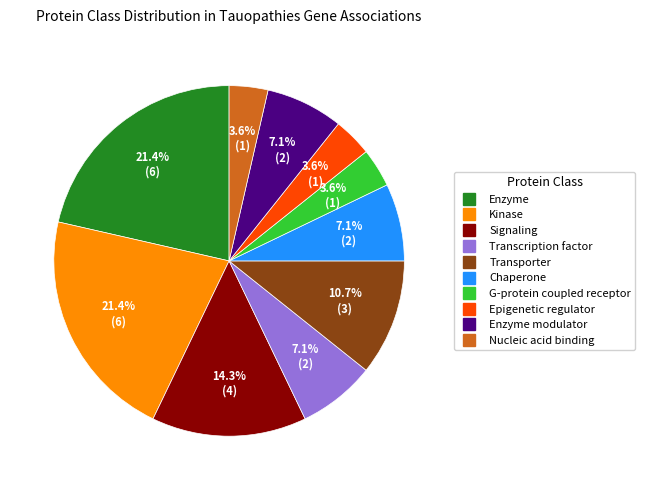

To the nearest percent, what is the difference between the largest and smallest slice percentages?

18%